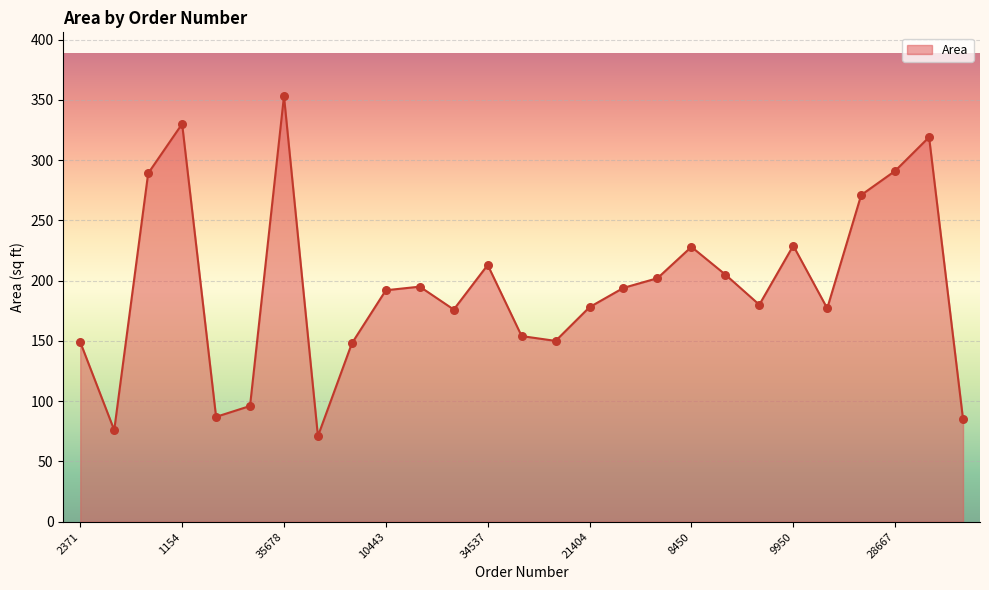

What is the minimum value shown in the chart?

71